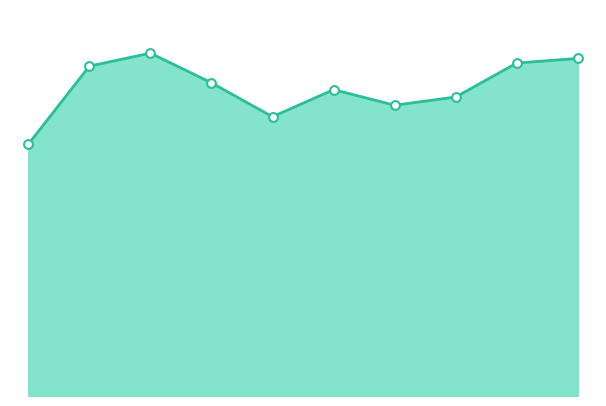

Is this an area chart (filled region under the line)?

Yes